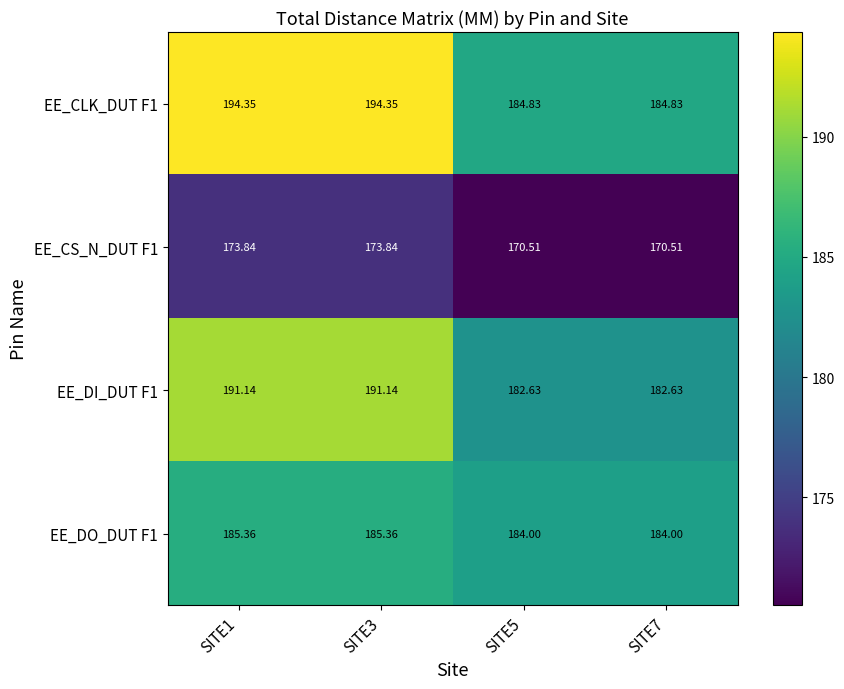

At which category does the chart reach its minimum across all series?

SITE5